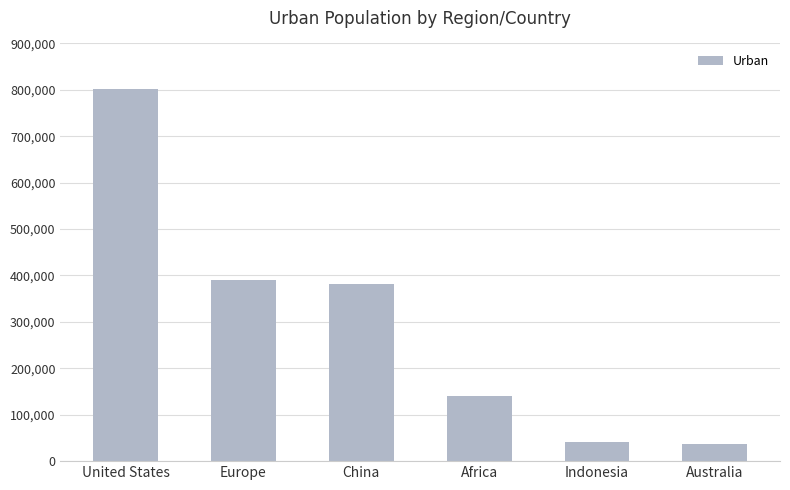

How many data points are above 380679?

3